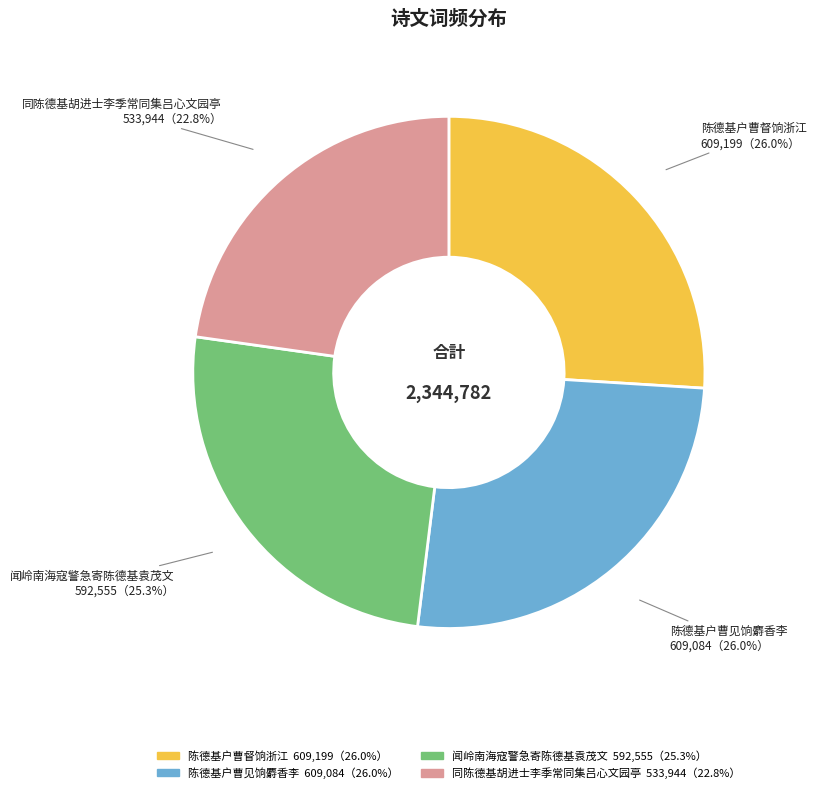

What is the ratio of the value at 同陈德基胡进士李季常同集吕心文园亭 to the value at 陈德基户曹督饷浙江?

0.9